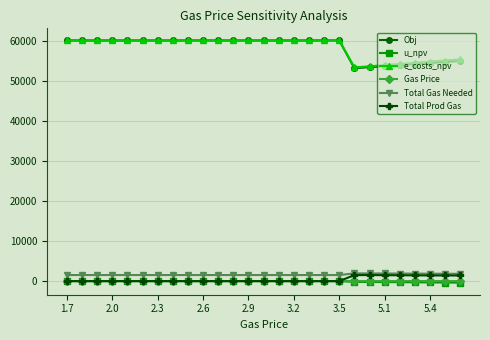

What is the difference between the maximum and second lowest values in the Obj series?

6691.0